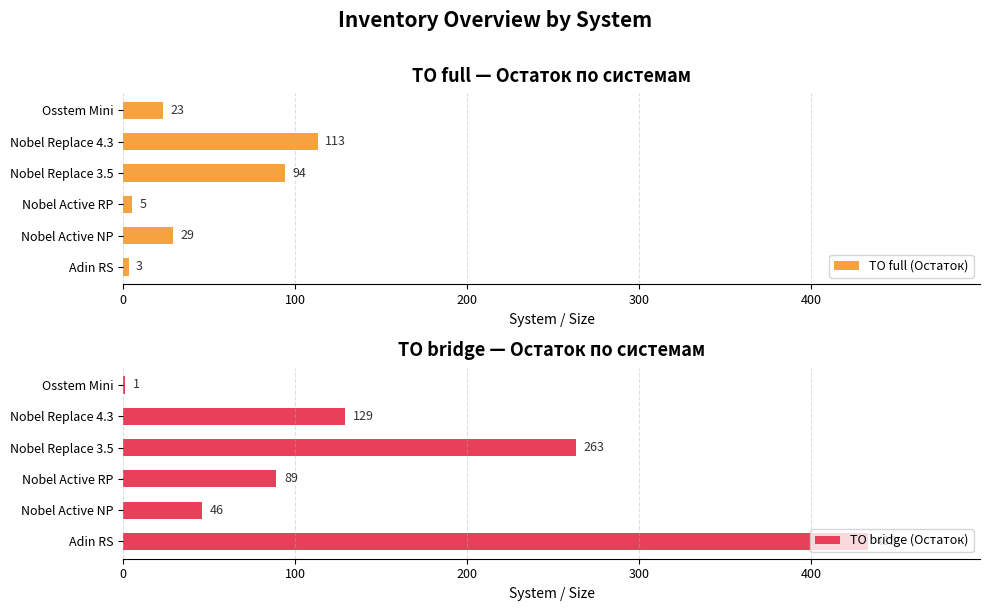

The ТО full (Остаток) series shows 5 at Nobel Active RP. True or false?

True